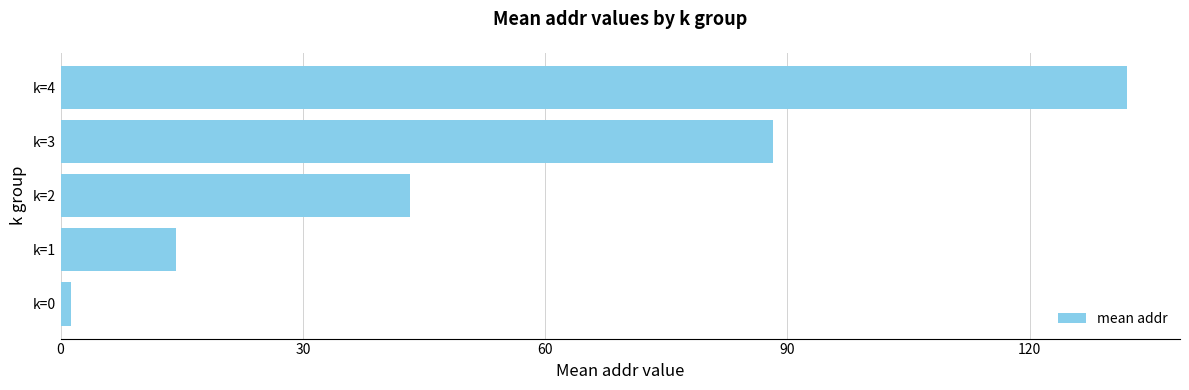

At which category does the chart reach its peak across all series?

k=4